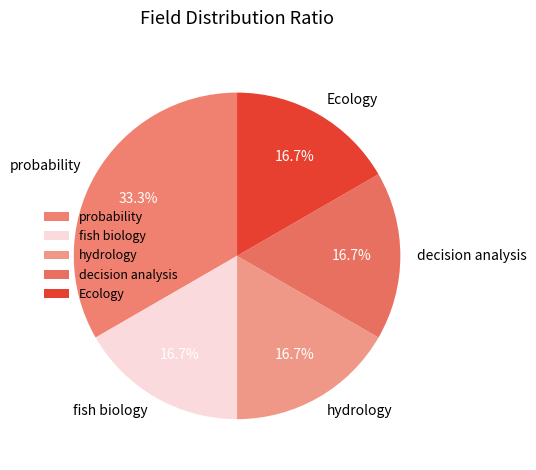

What is the largest slice in the pie chart?

probability